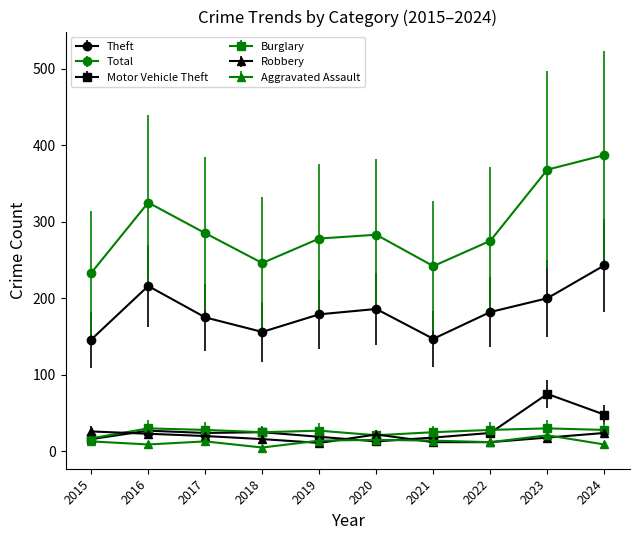

What are all the series names shown in the legend?

Theft, Total, Motor Vehicle Theft, Burglary, Robbery, Aggravated Assault